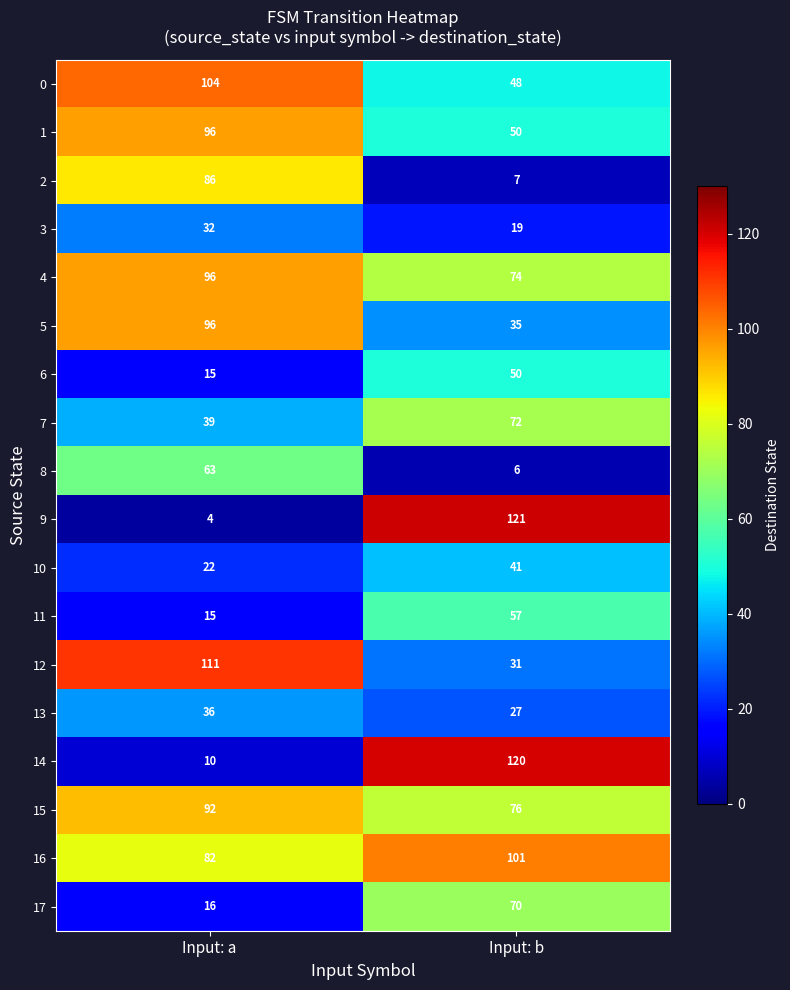

What is the sum of all 9 values?

125